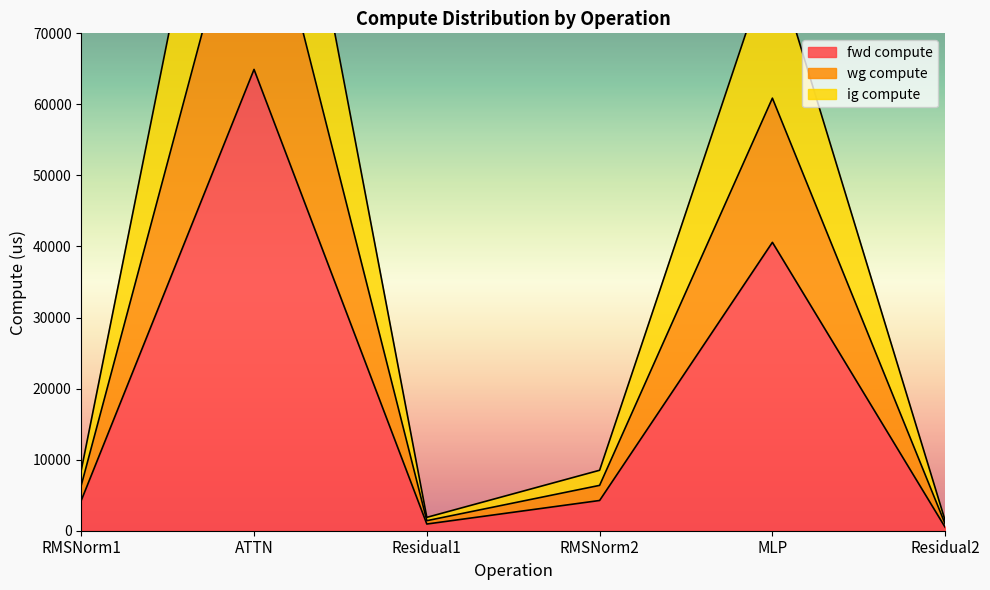

At which label is fwd compute closest to 32696?

MLP